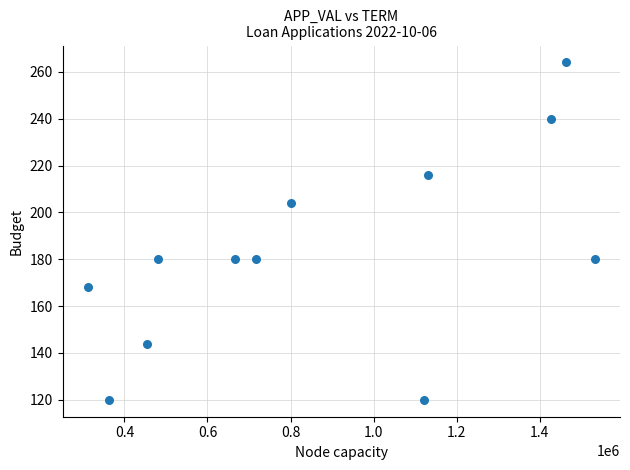

What is the average Y value?

183